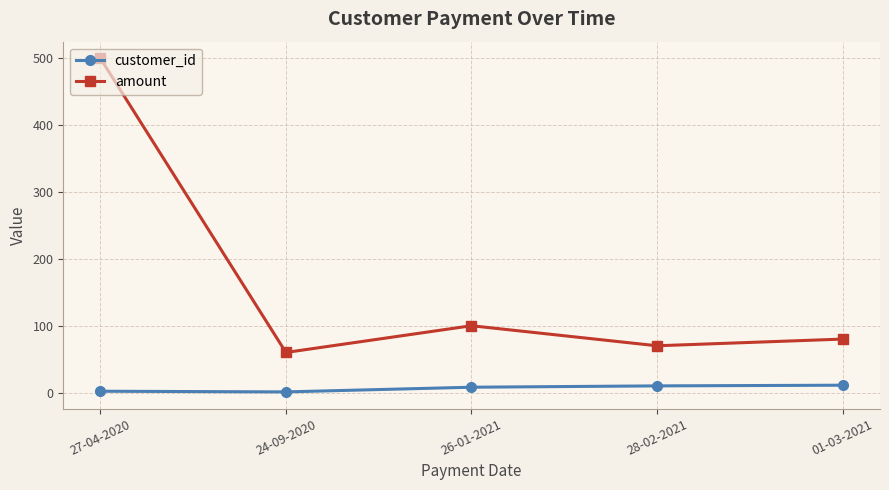

Which category has the highest value across all series?

27-04-2020